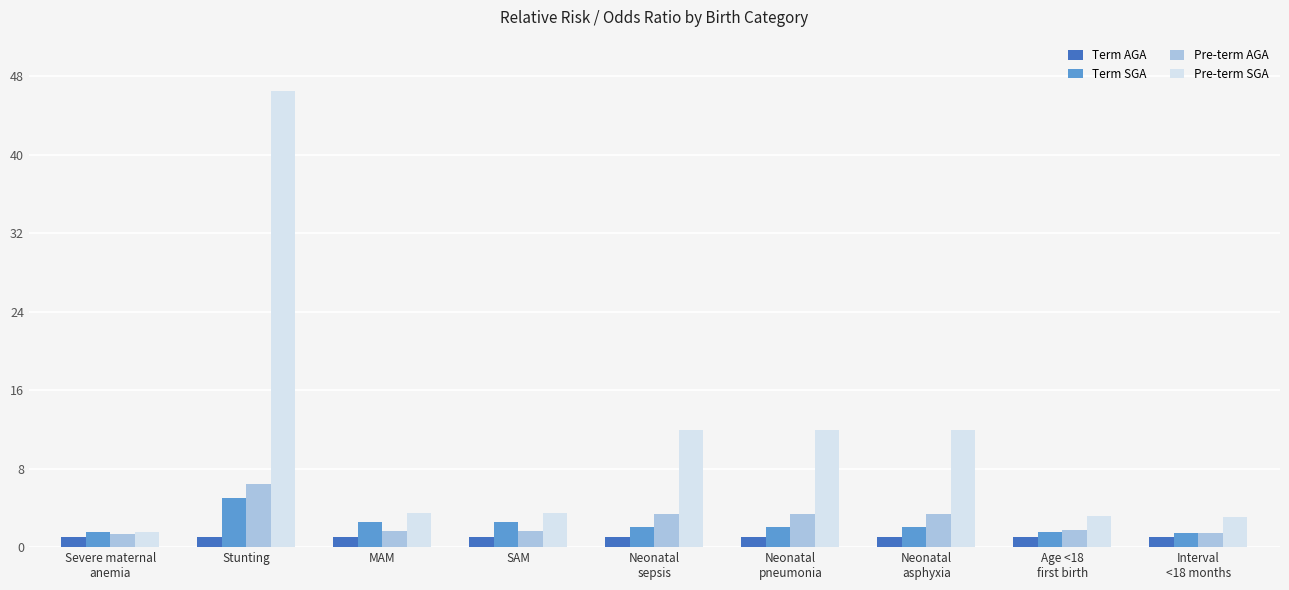

The value of Term SGA at Stunting is 5.0. True or false?

True